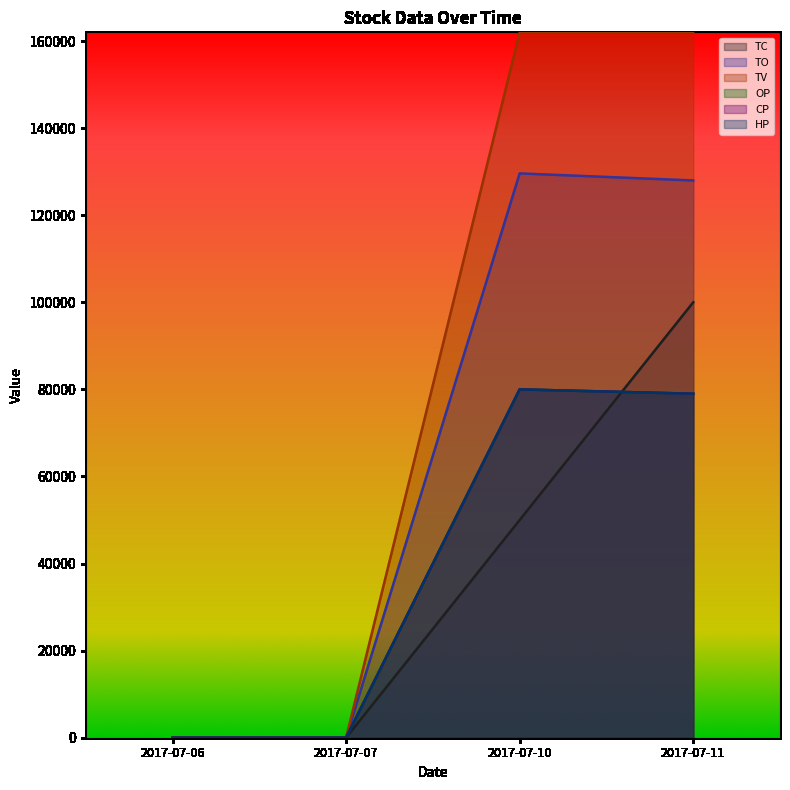

Rank the series at 2017-07-07 from lowest to highest value.

TC, TO, TV, OP, CP, HP